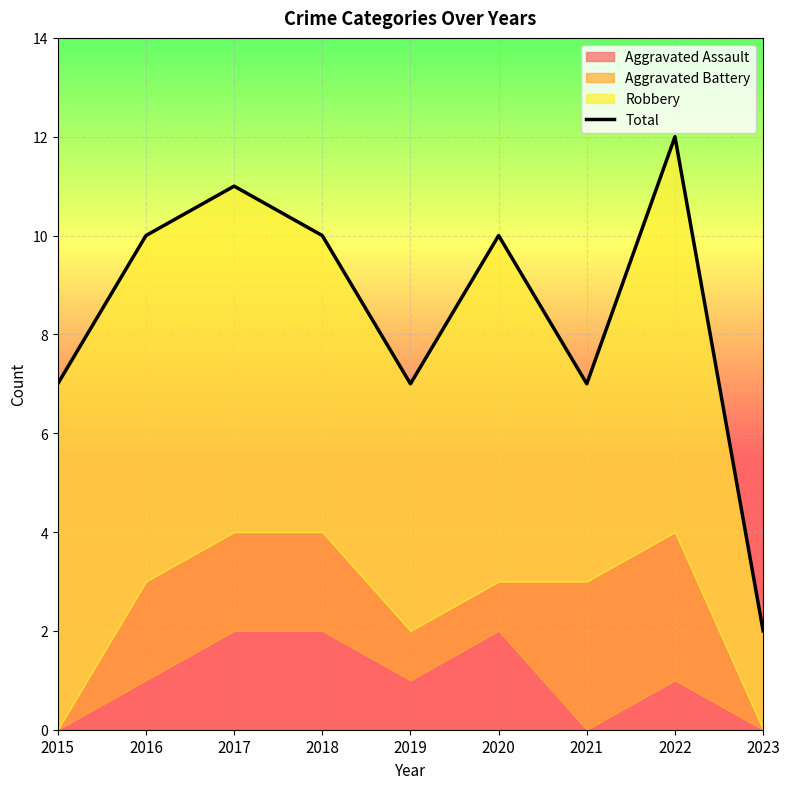

Reading left to right, extract all data points from this chart.

2015=7	2016=10	2017=11	2018=10	2019=7	2020=10	2021=7	2022=12	2023=2